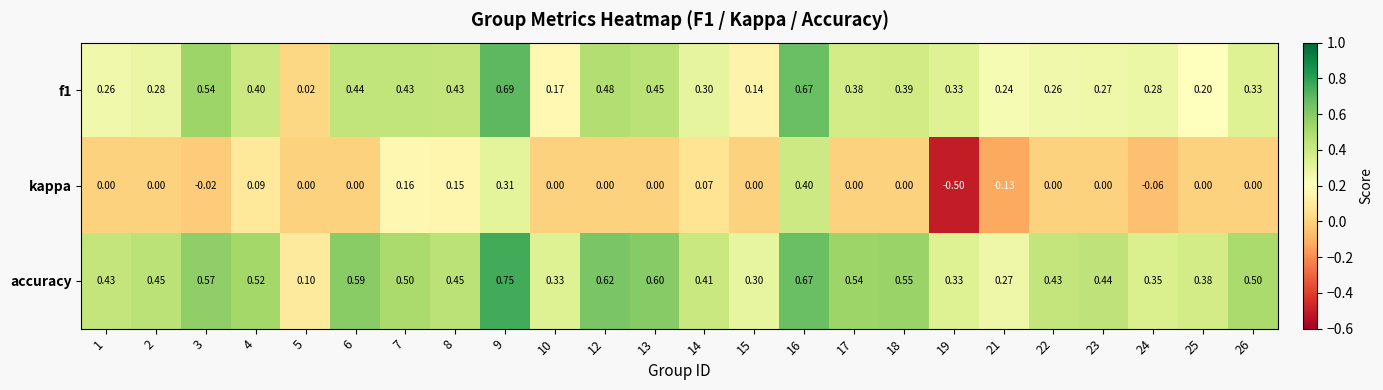

Which series has the widest spread of values?

kappa